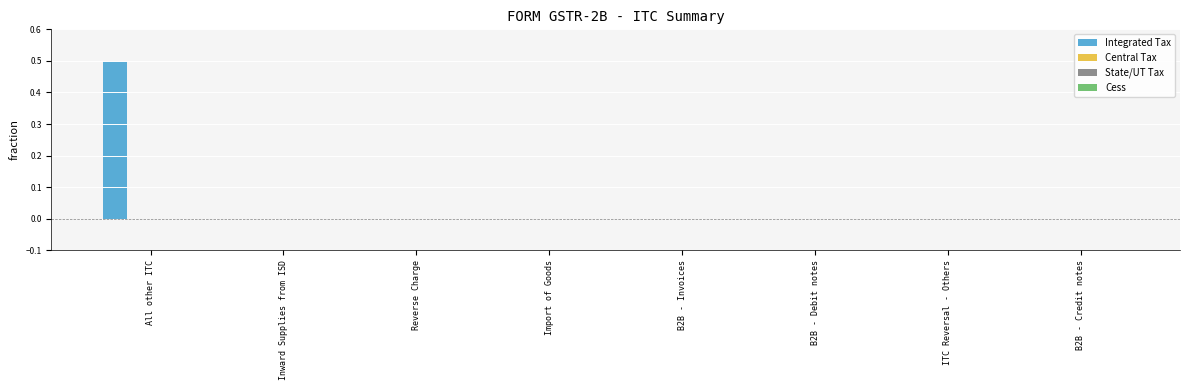

What is the sum of all values?

0.5